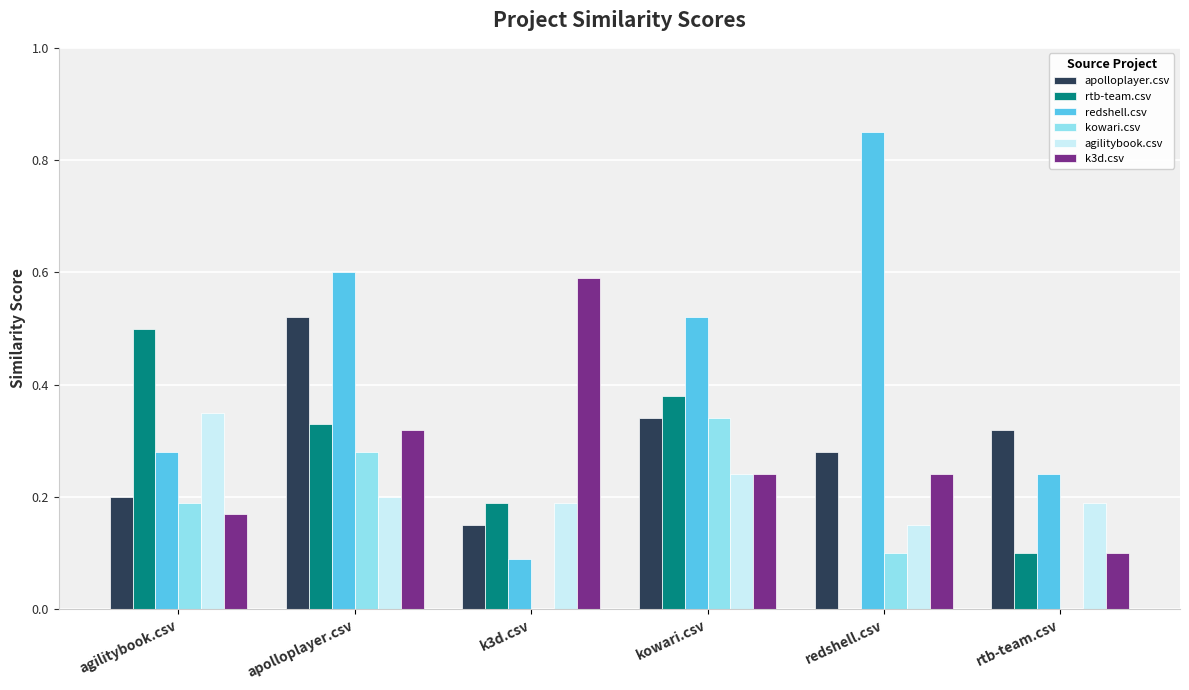

How many data points in rtb-team.csv are above 0?

5